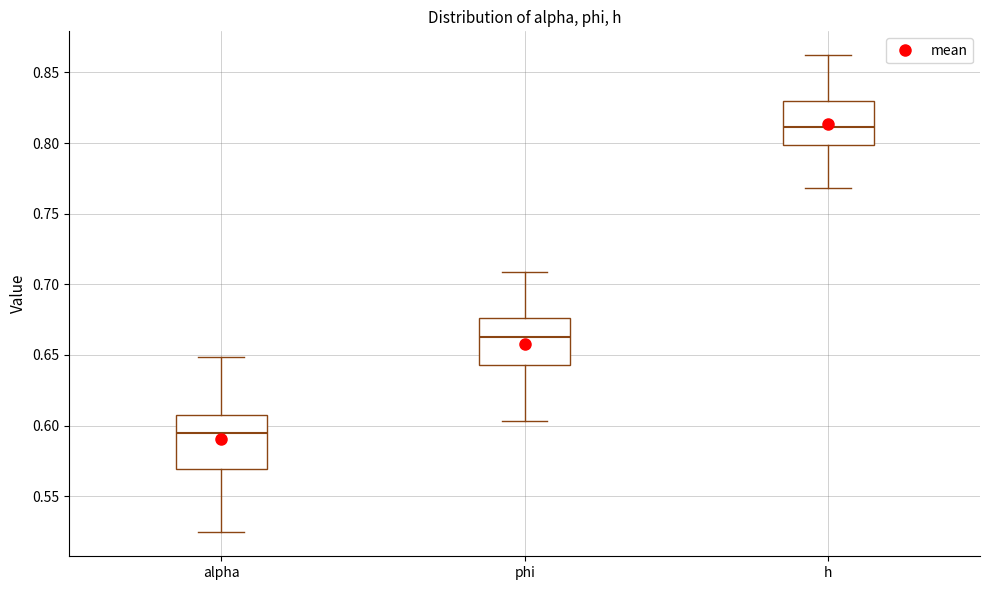

Which box's median line is the lowest?

alpha